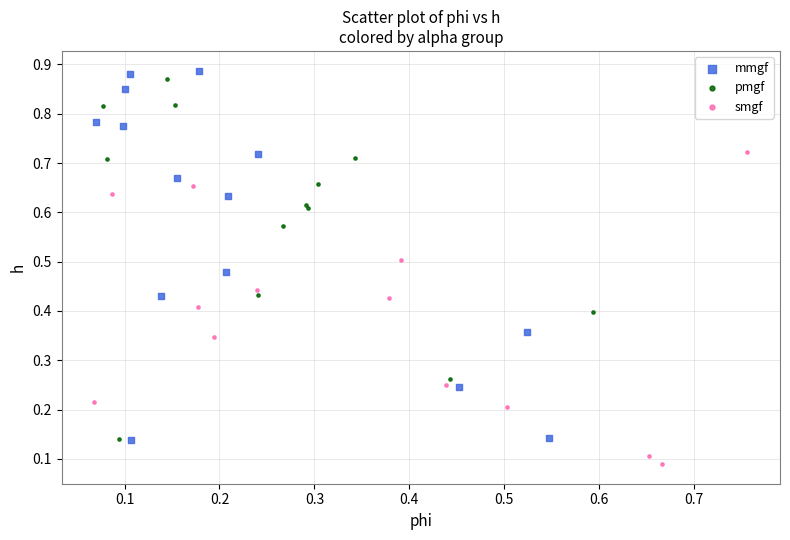

Which series contains the lowest Y value?

smgf